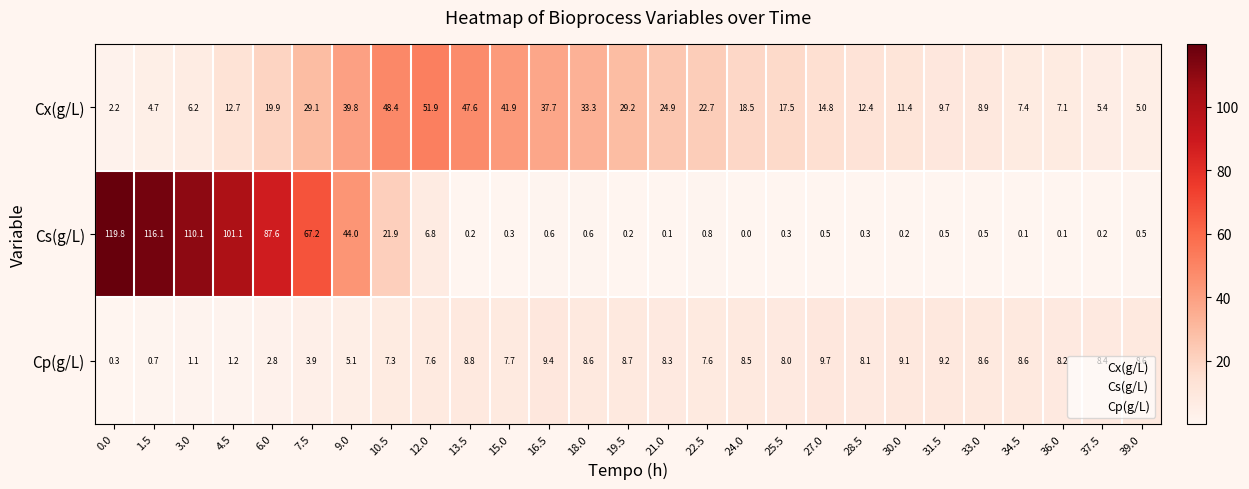

What is the difference between the second highest and minimum values in the Cp(g/L) series?

9.1